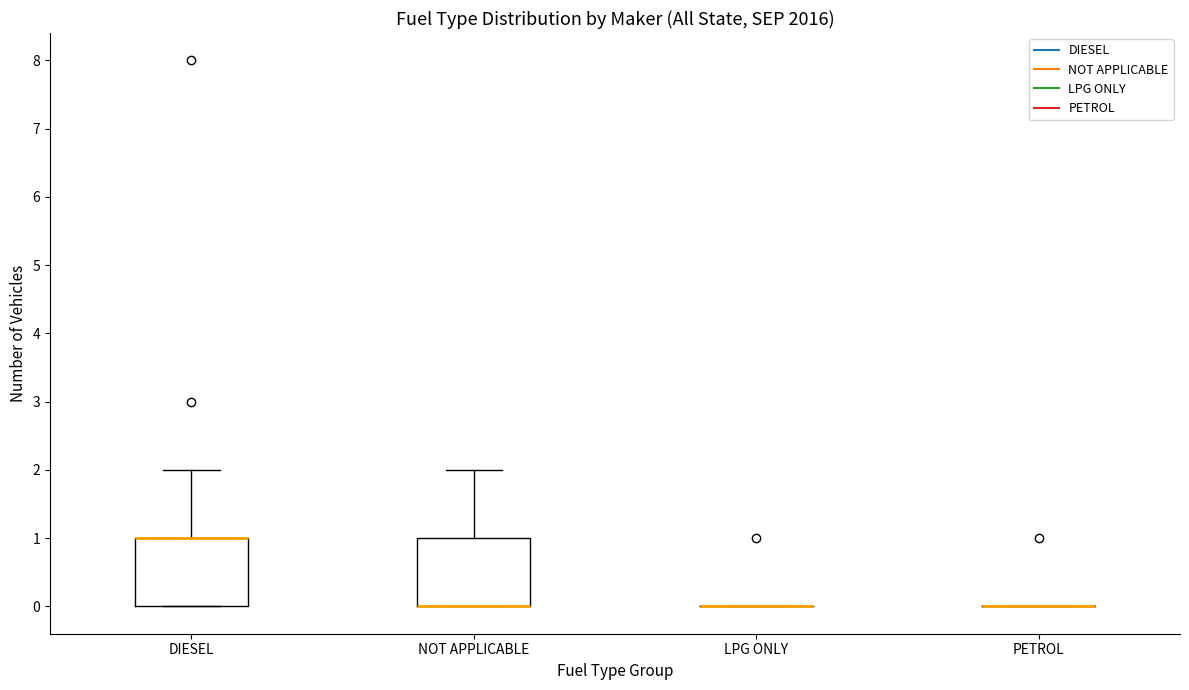

Reading left to right, transcribe this box plot: for each box, give where its median line is, the range the box spans, and where its two whiskers end, as read against the y-axis. The values are not printed on the chart, so give them approximately, as read against the axis.

DIESEL: median 1 (drawn on the box's upper edge), box 0 to 1, whiskers 0 to 2
NOT APPLICABLE: median 0 (drawn on the box's lower edge), box 0 to 1, whiskers 0 to 2
LPG ONLY: box collapsed to a line at 0, whiskers 0 to 0
PETROL: box collapsed to a line at 0, whiskers 0 to 0